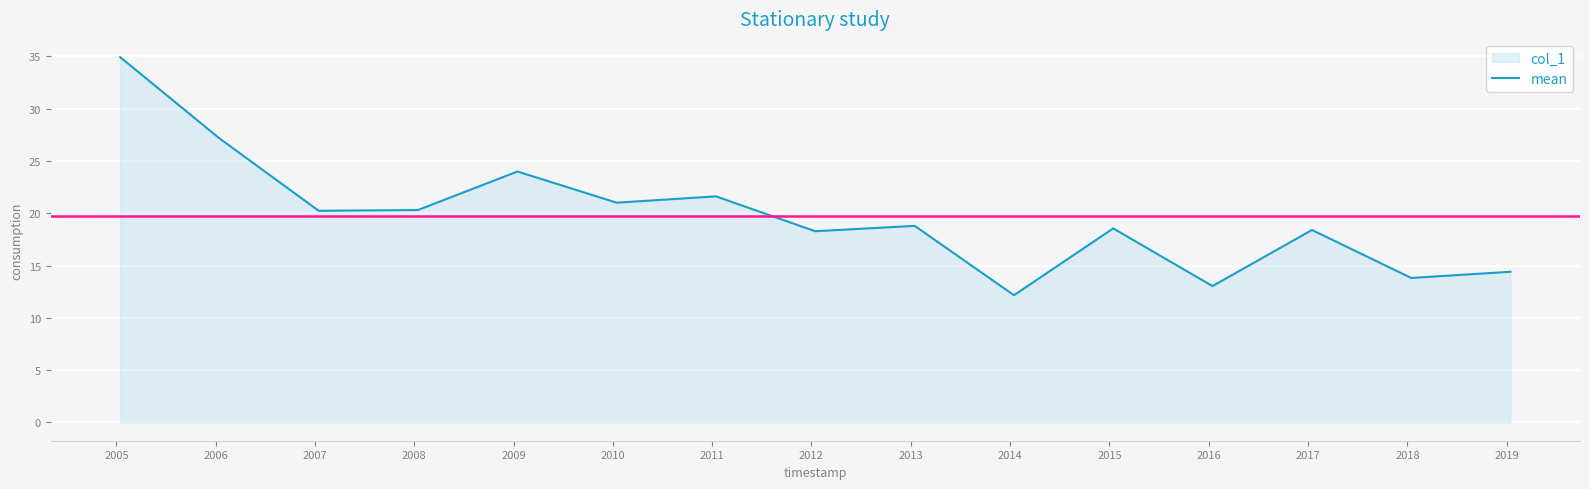

Reading left to right, extract all data points from this chart.

2005-01-15=34.9	2006-01-15=27.2	2007-01-15=20.2	2008-01-15=20.3	2009-01-15=24.0	2010-01-15=21.0	2011-01-15=21.6	2012-01-15=18.3	2013-01-15=18.8	2014-01-15=12.2	2015-01-15=18.6	2016-01-15=13.0	2017-01-15=18.4	2018-01-15=13.8	2019-01-15=14.4